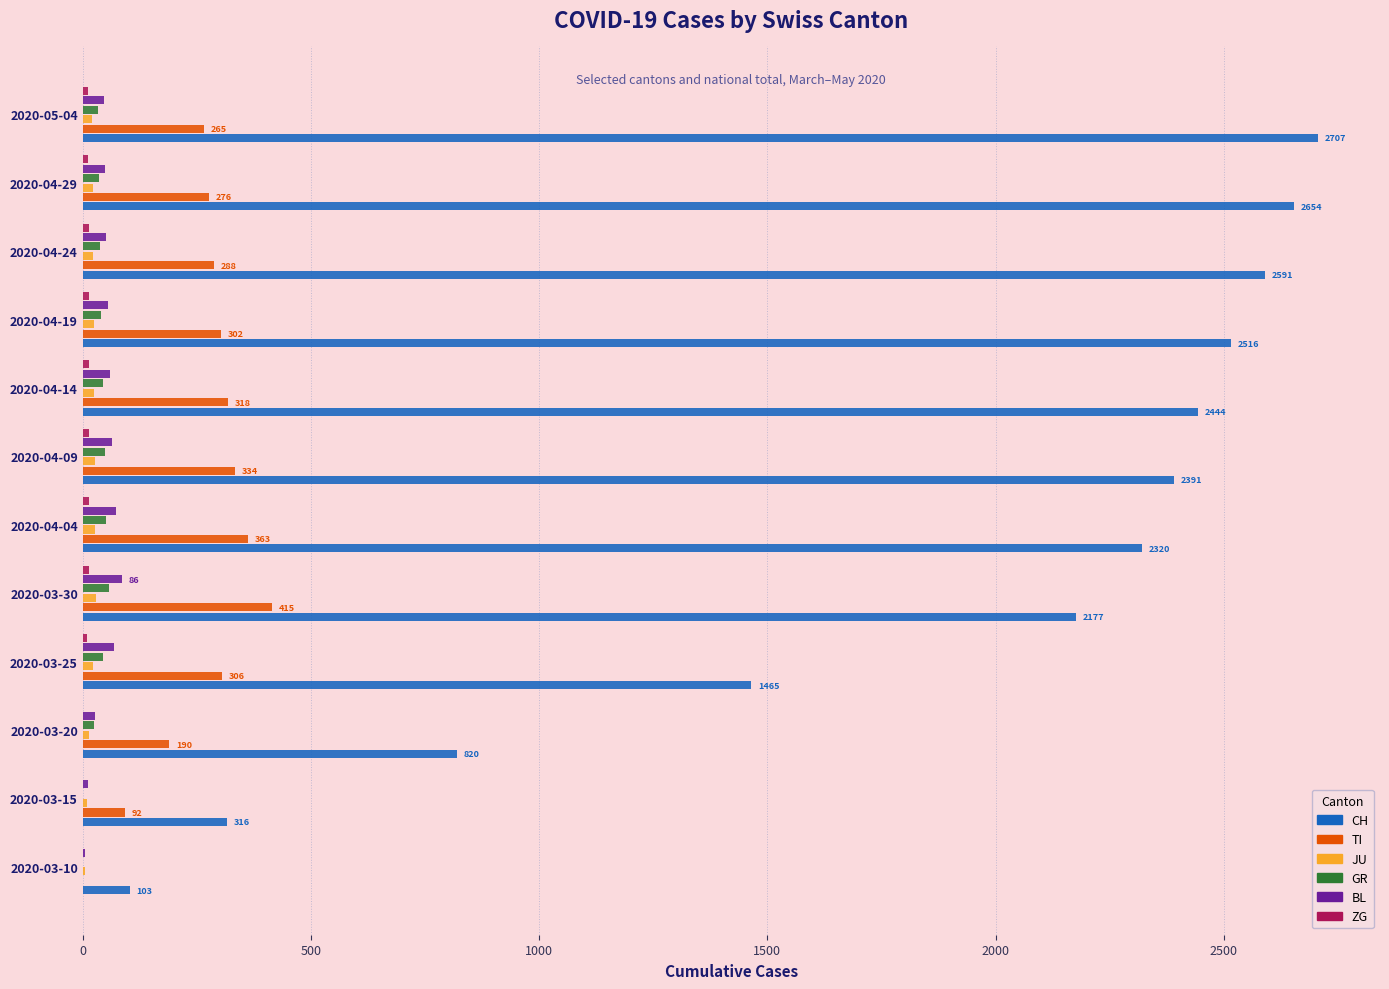

The value of TI at 2020-03-15 is 92. True or false?

True